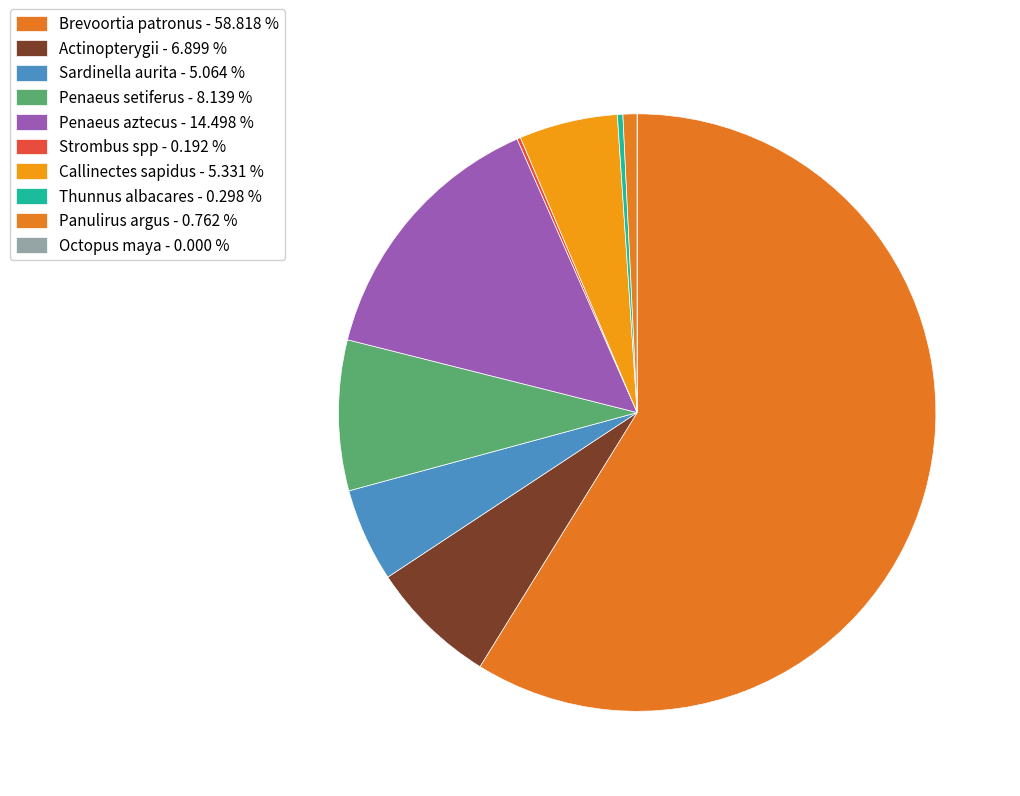

How many slices are in this pie chart?

10